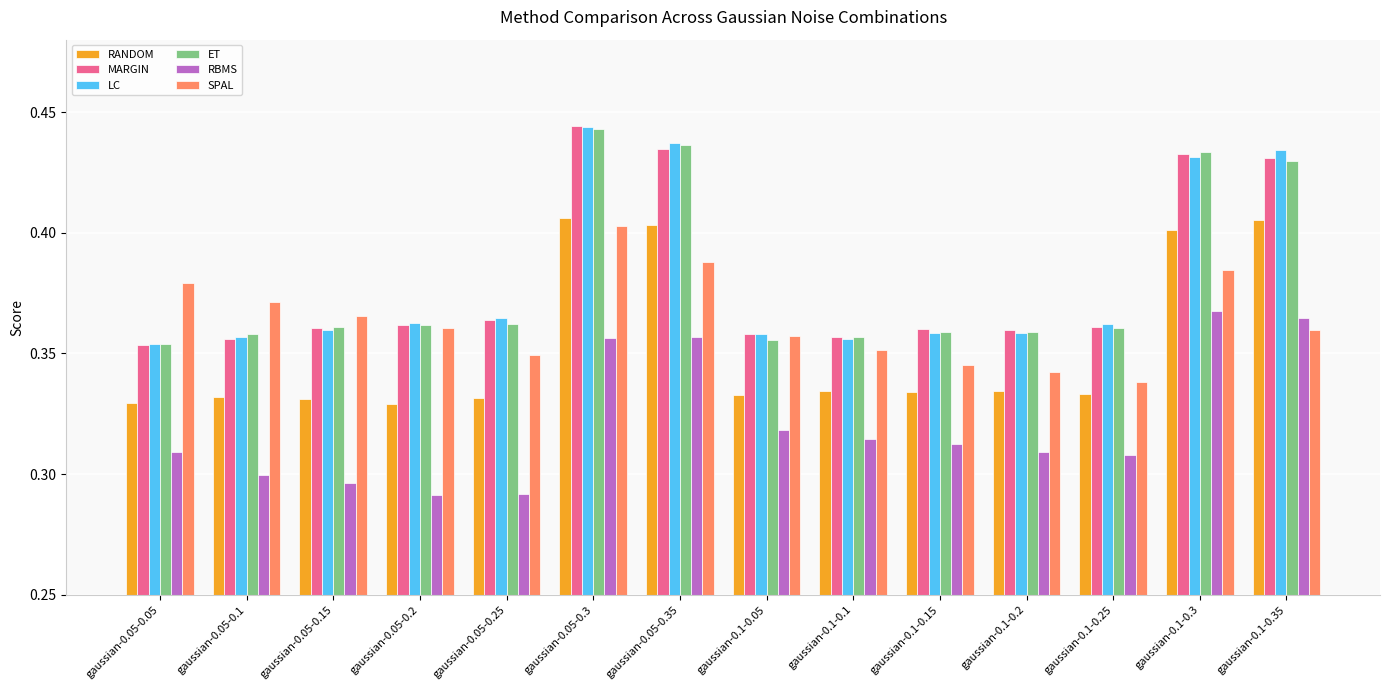

How many groups of bars are there?

14